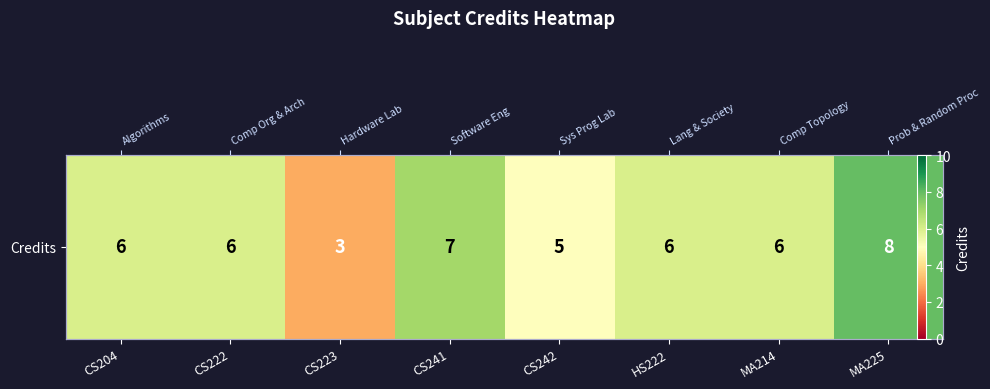

Reading left to right, list all the values displayed in this chart.

CS204=6	CS222=6	CS223=3	CS241=7	CS242=5	HS222=6	MA214=6	MA225=8